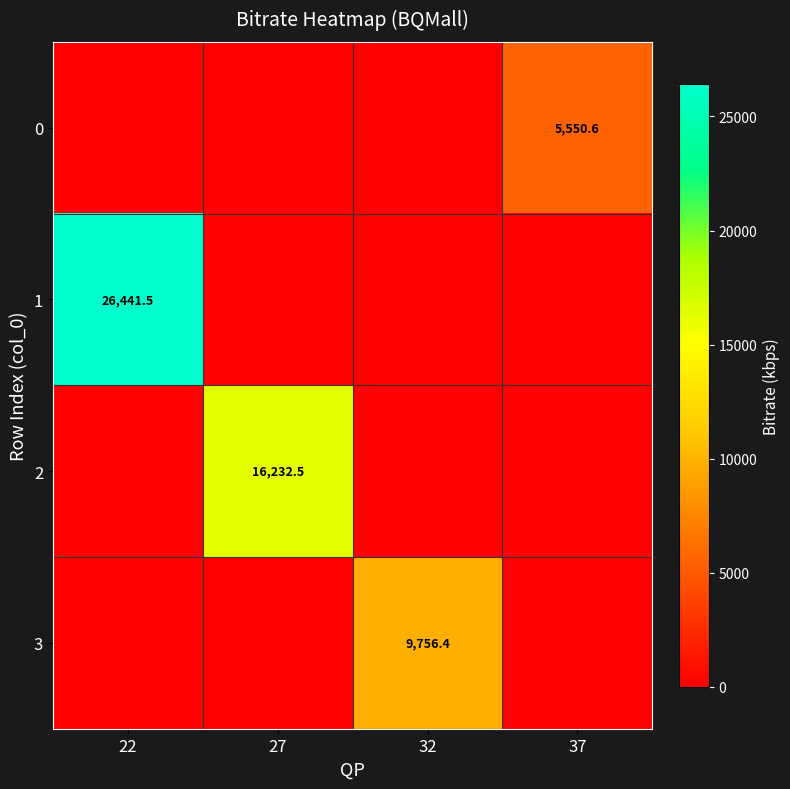

The 0 series shows 5550.6 at 37. True or false?

True